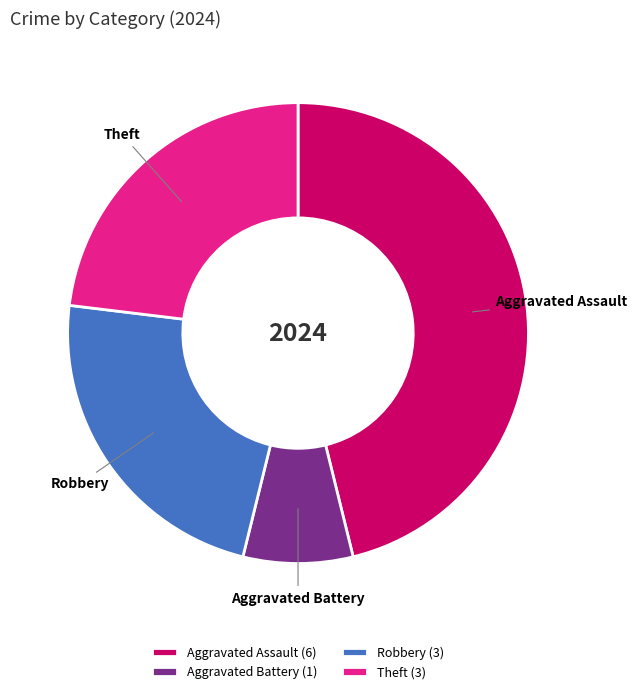

Do Robbery and Aggravated Battery together represent more than half of the pie?

No